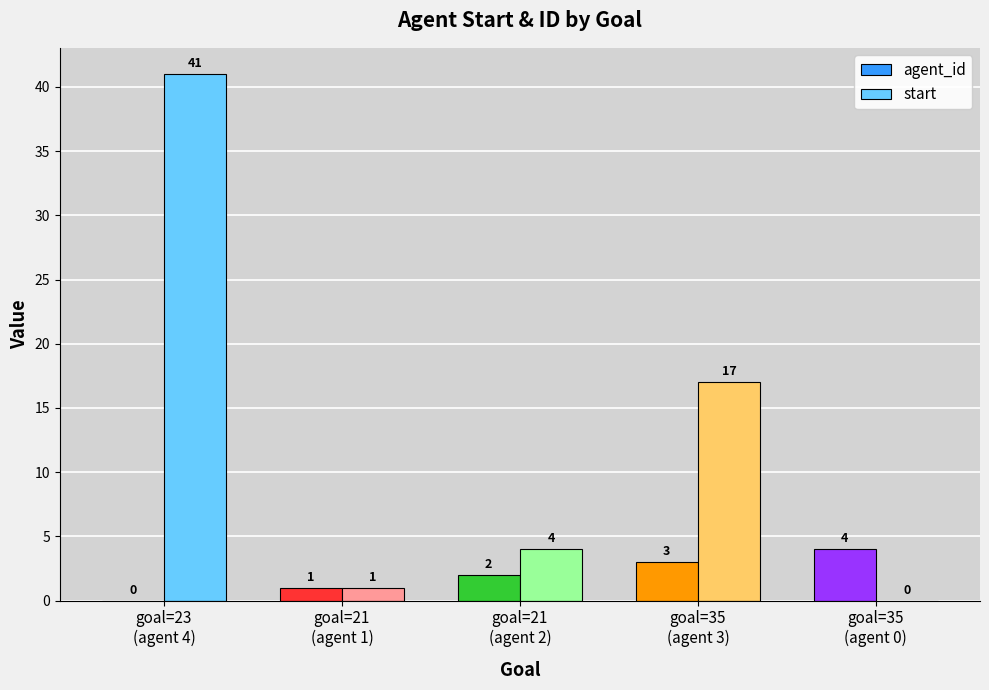

What is the maximum value for start?

41